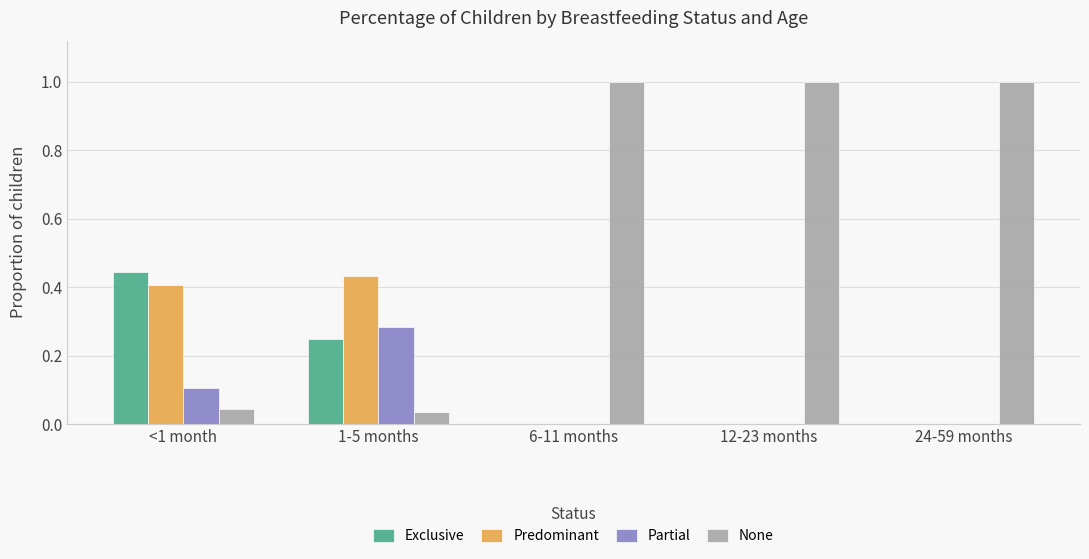

Is it true that None equals 0.0 at <1 month?

True